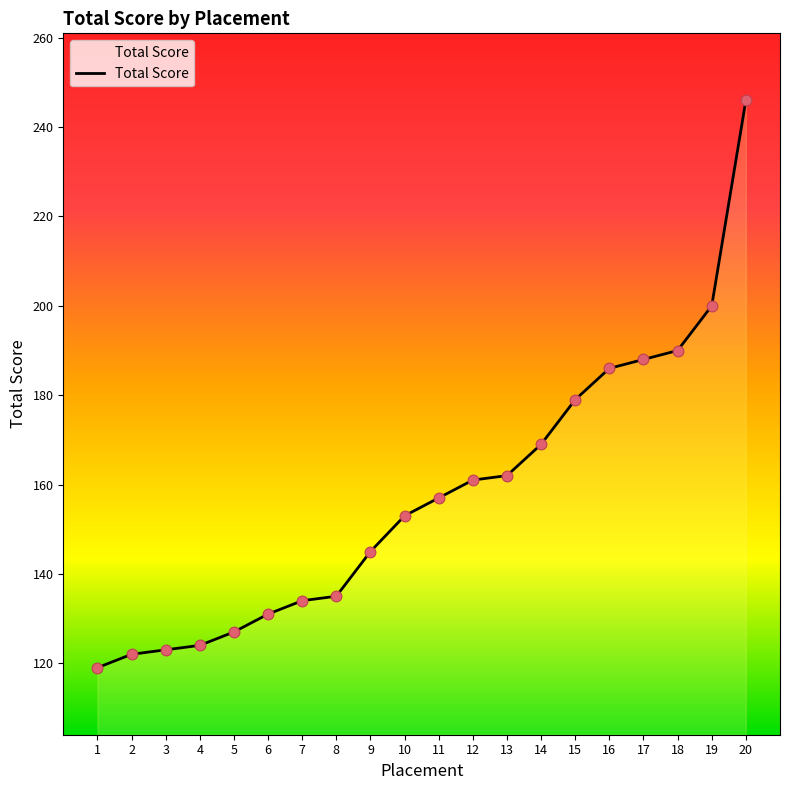

Approximately how many times larger is the value at 17 compared to 8?

1.4